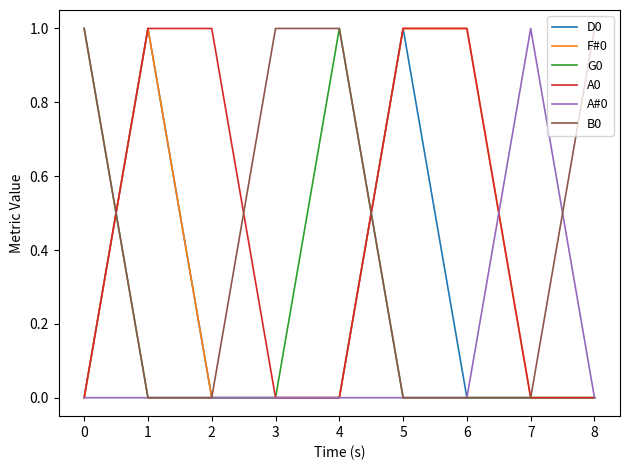

Is it true that F#0 equals 0 at 0?

True